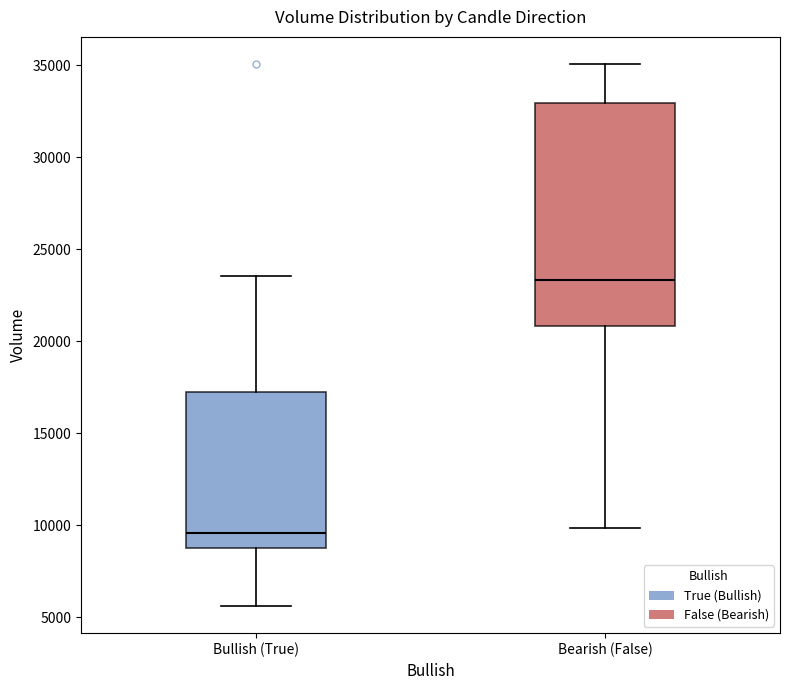

Reading left to right, read every box against the y-axis: the position of its median line, the range the box covers, and the ends of its whiskers. The values are not printed on the chart, so give them approximately, as read against the axis.

Bullish (True): median 9500, box 9000 to 17000, whiskers 5500 to 23500
Bearish (False): median 23500, box 21000 to 33000, whiskers 10000 to 35000